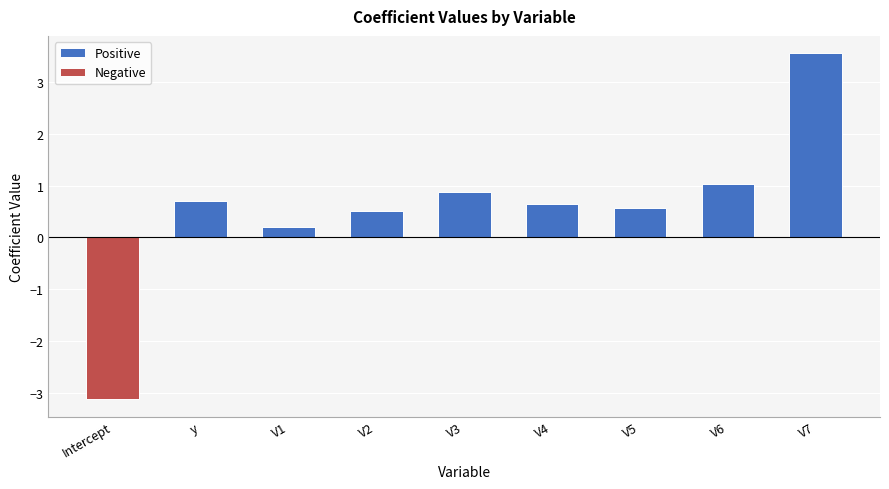

What is the difference between the second highest and second lowest values in the Positive series?

0.5